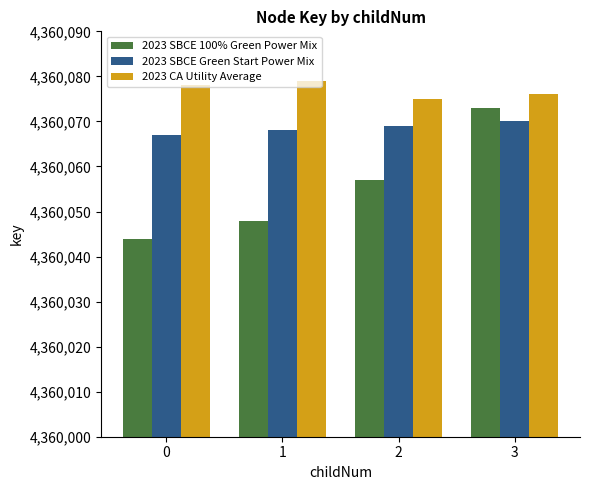

What is the sum of all 2023 SBCE 100% Green Power Mix values?

17440222